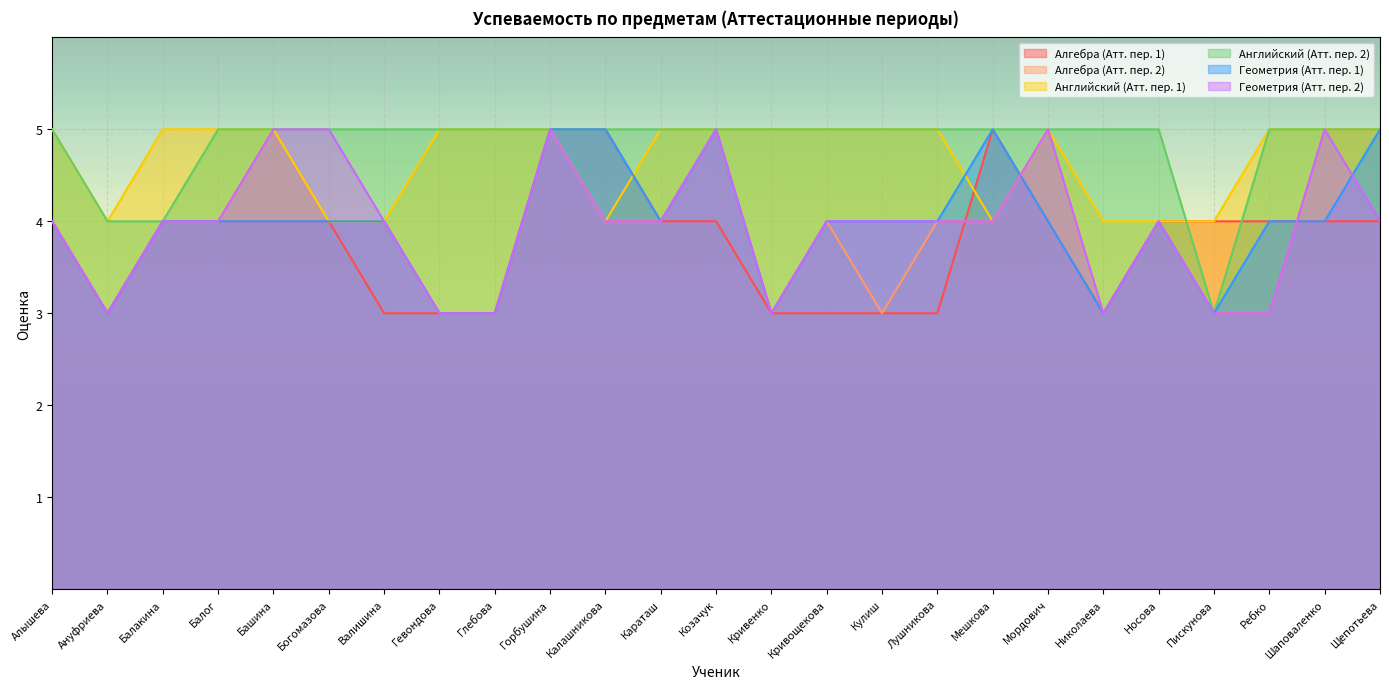

Count the number of data series in this chart.

6